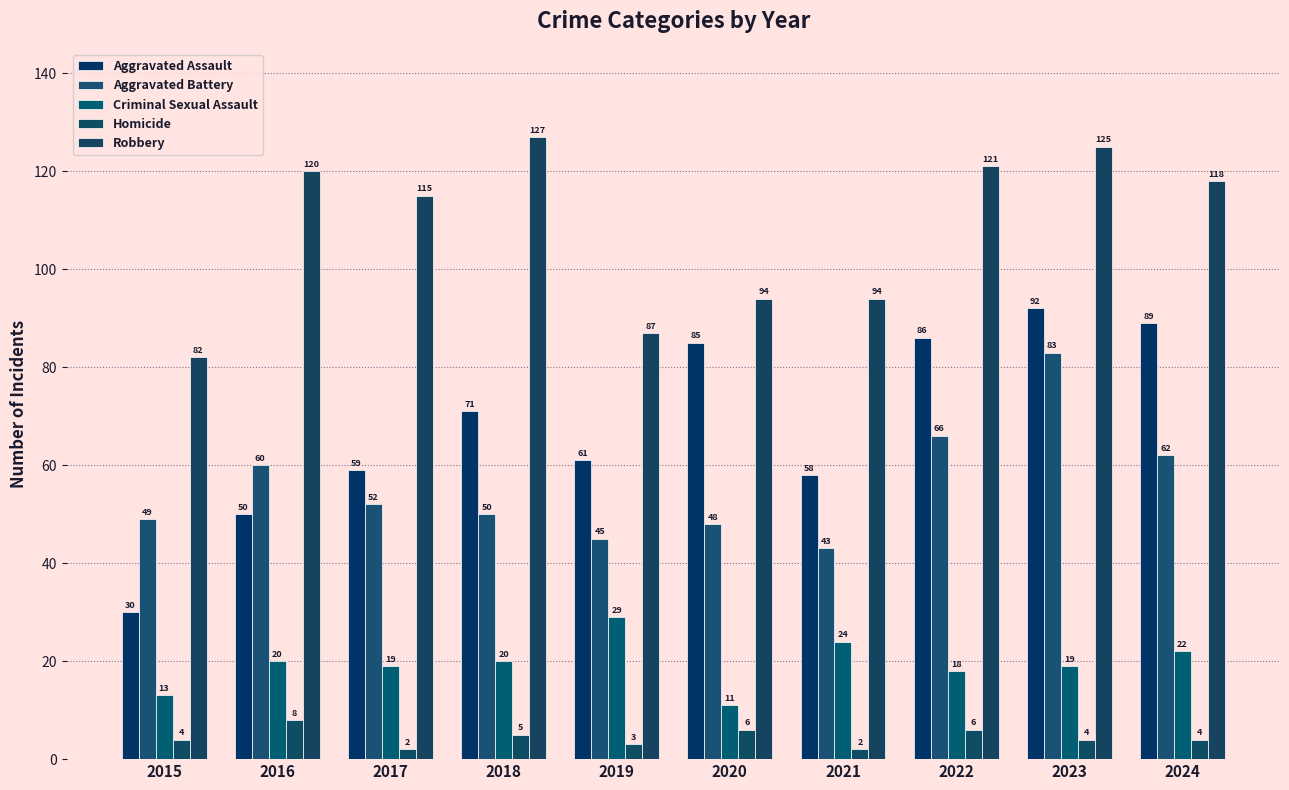

What is the lowest value of the Aggravated Assault series?

30